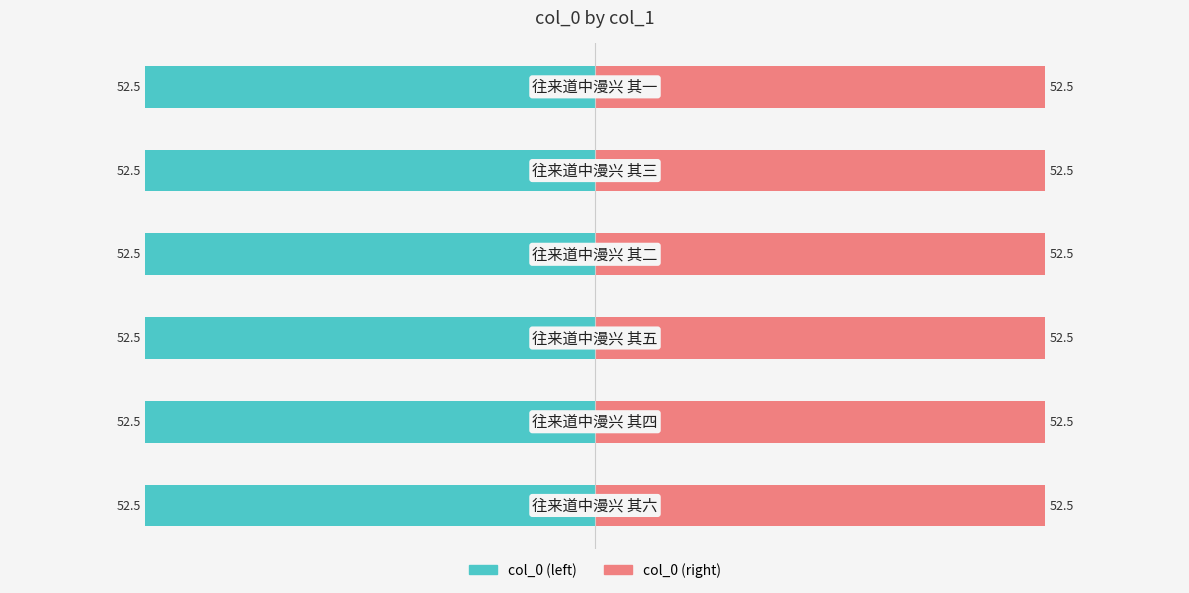

How many bars are there in total?

12